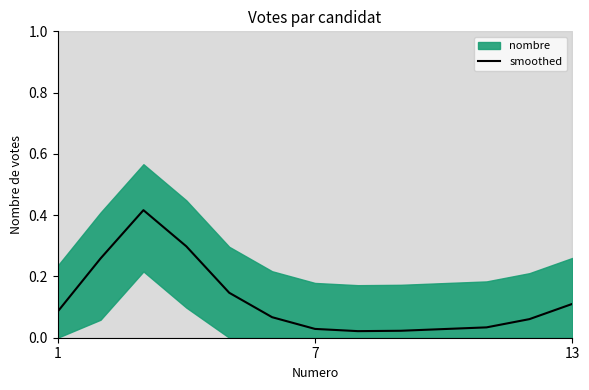

What is the sum of the values at 7 and 1?

0.1